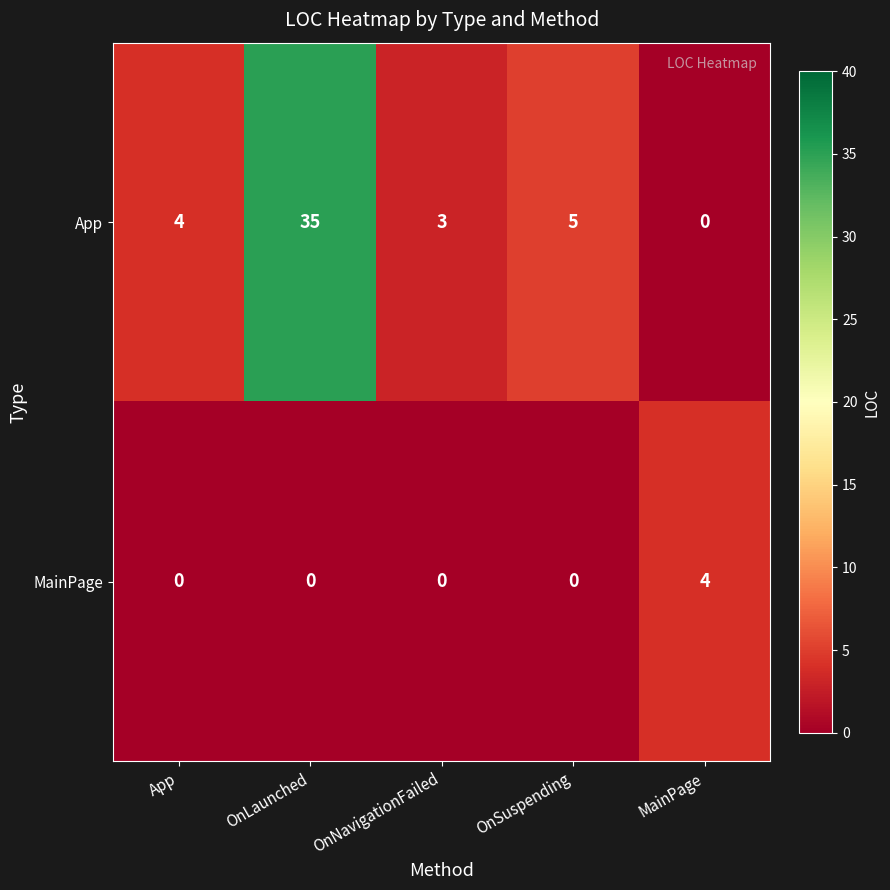

Which series has the largest total across all categories?

App